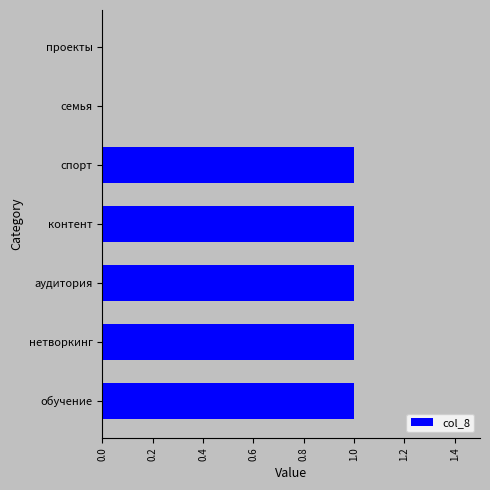

Approximately how many times larger is the value at контент compared to аудитория?

1.0